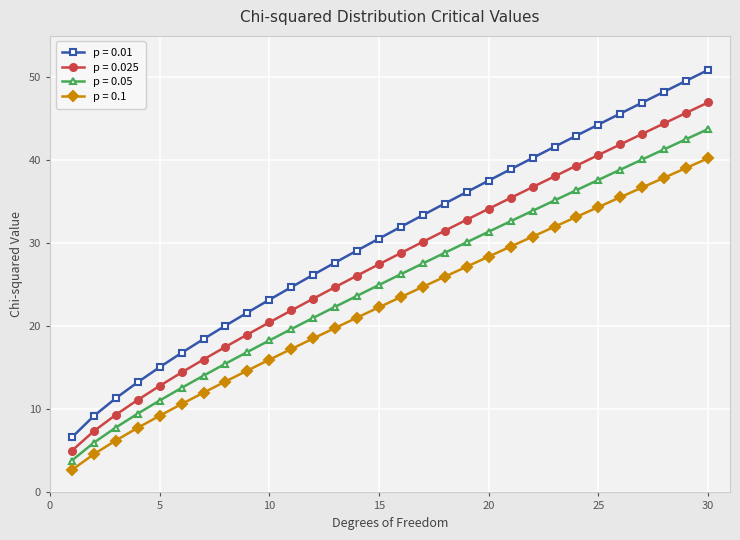

Which series has the widest spread of values?

p = 0.01